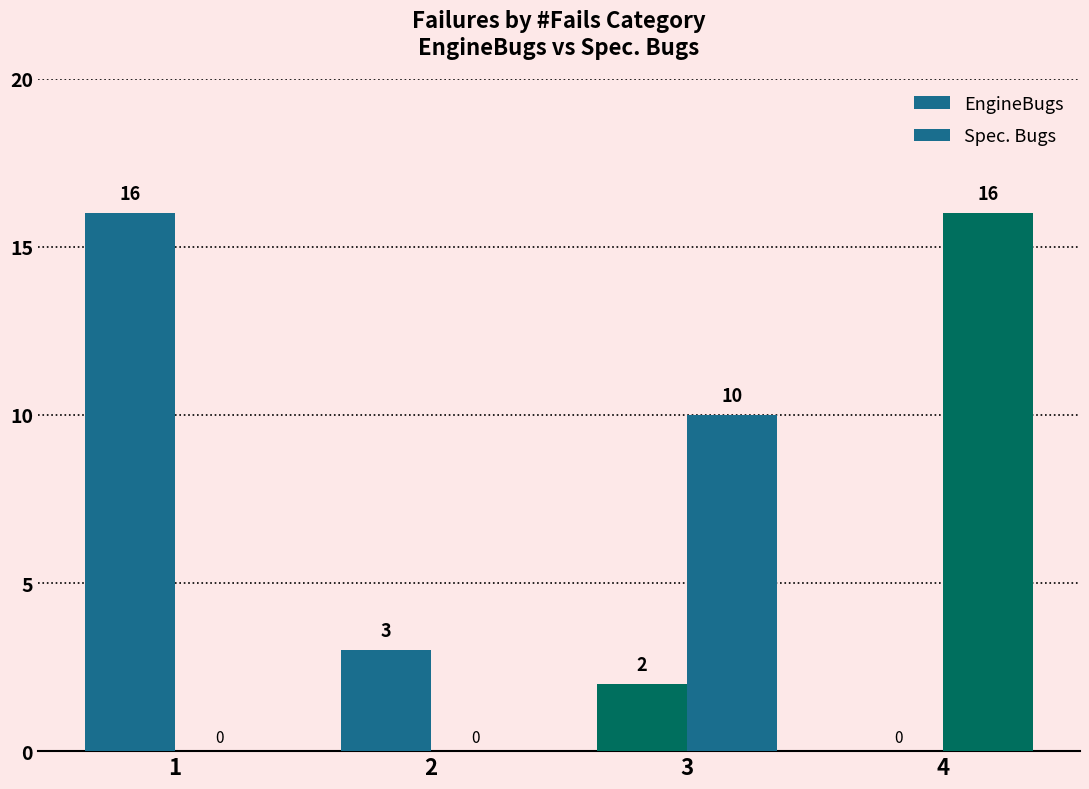

The Spec. Bugs series shows 14 at 3. True or false?

False